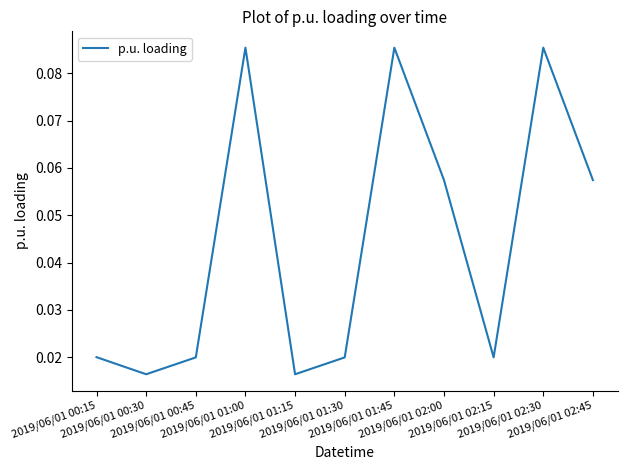

Is it true that the value at 2019/06/01 00:30 is 0.0?

True